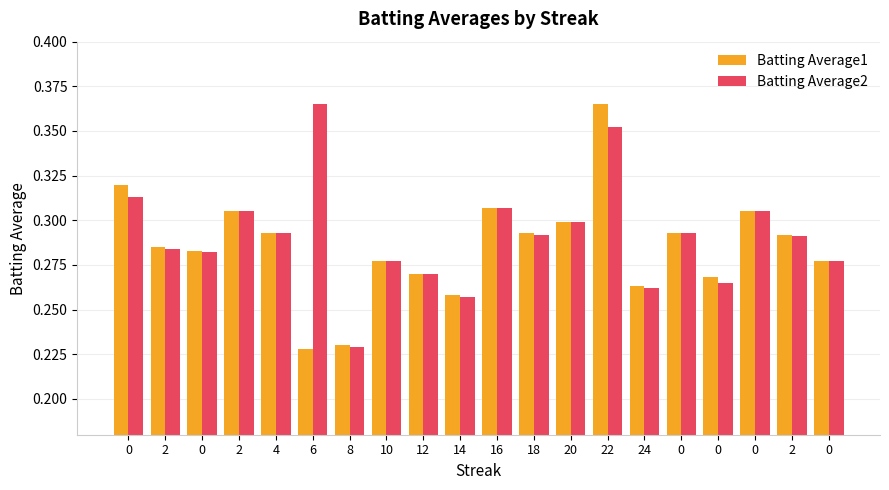

List the series in order of their overall mean, highest first.

Batting Average2, Batting Average1